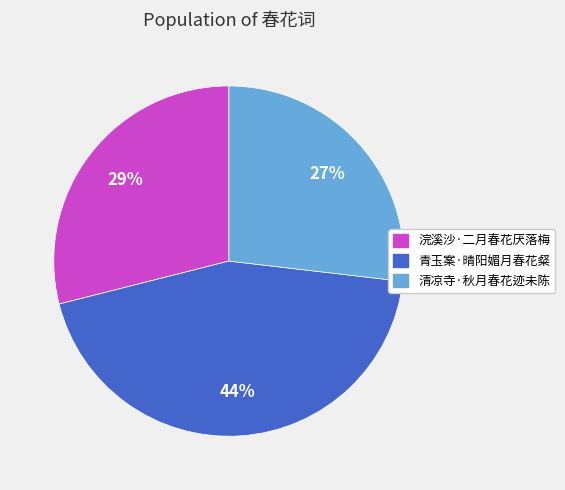

Is it true that 浣溪沙·二月春花厌落梅 is 14% of the pie?

False